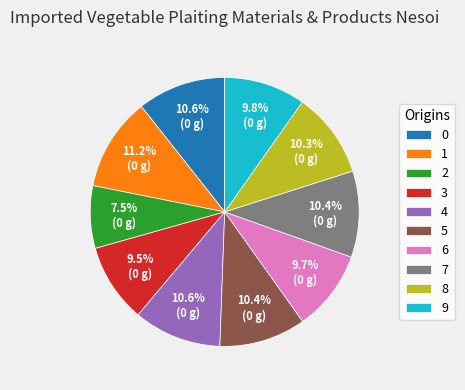

To the nearest percent, what is the average slice percentage?

10%